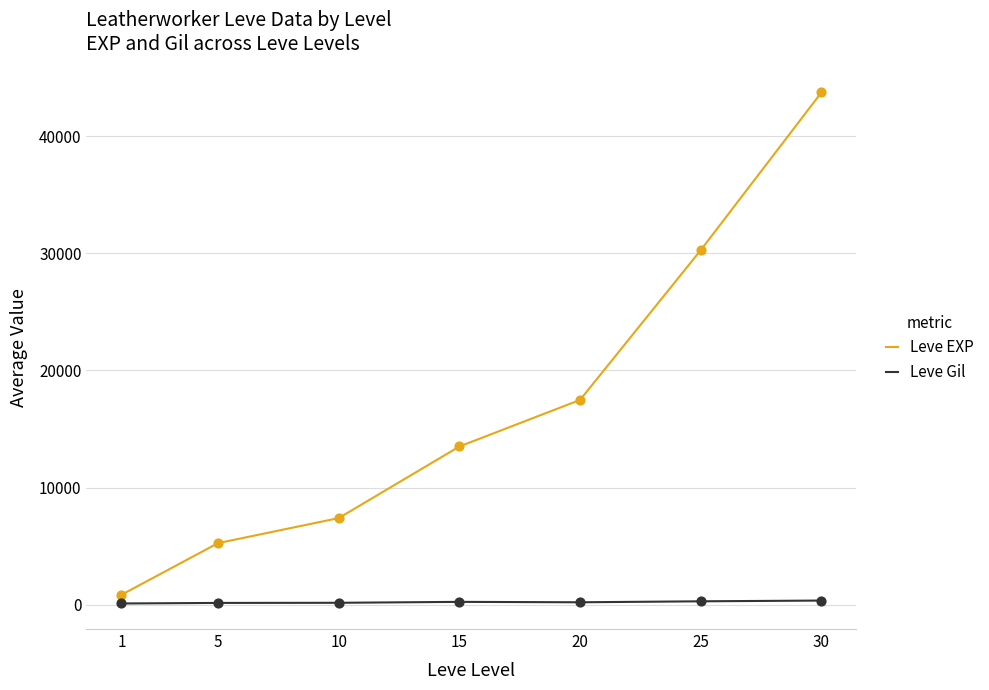

Between 1 and 10, which series saw the biggest shift?

Leve EXP